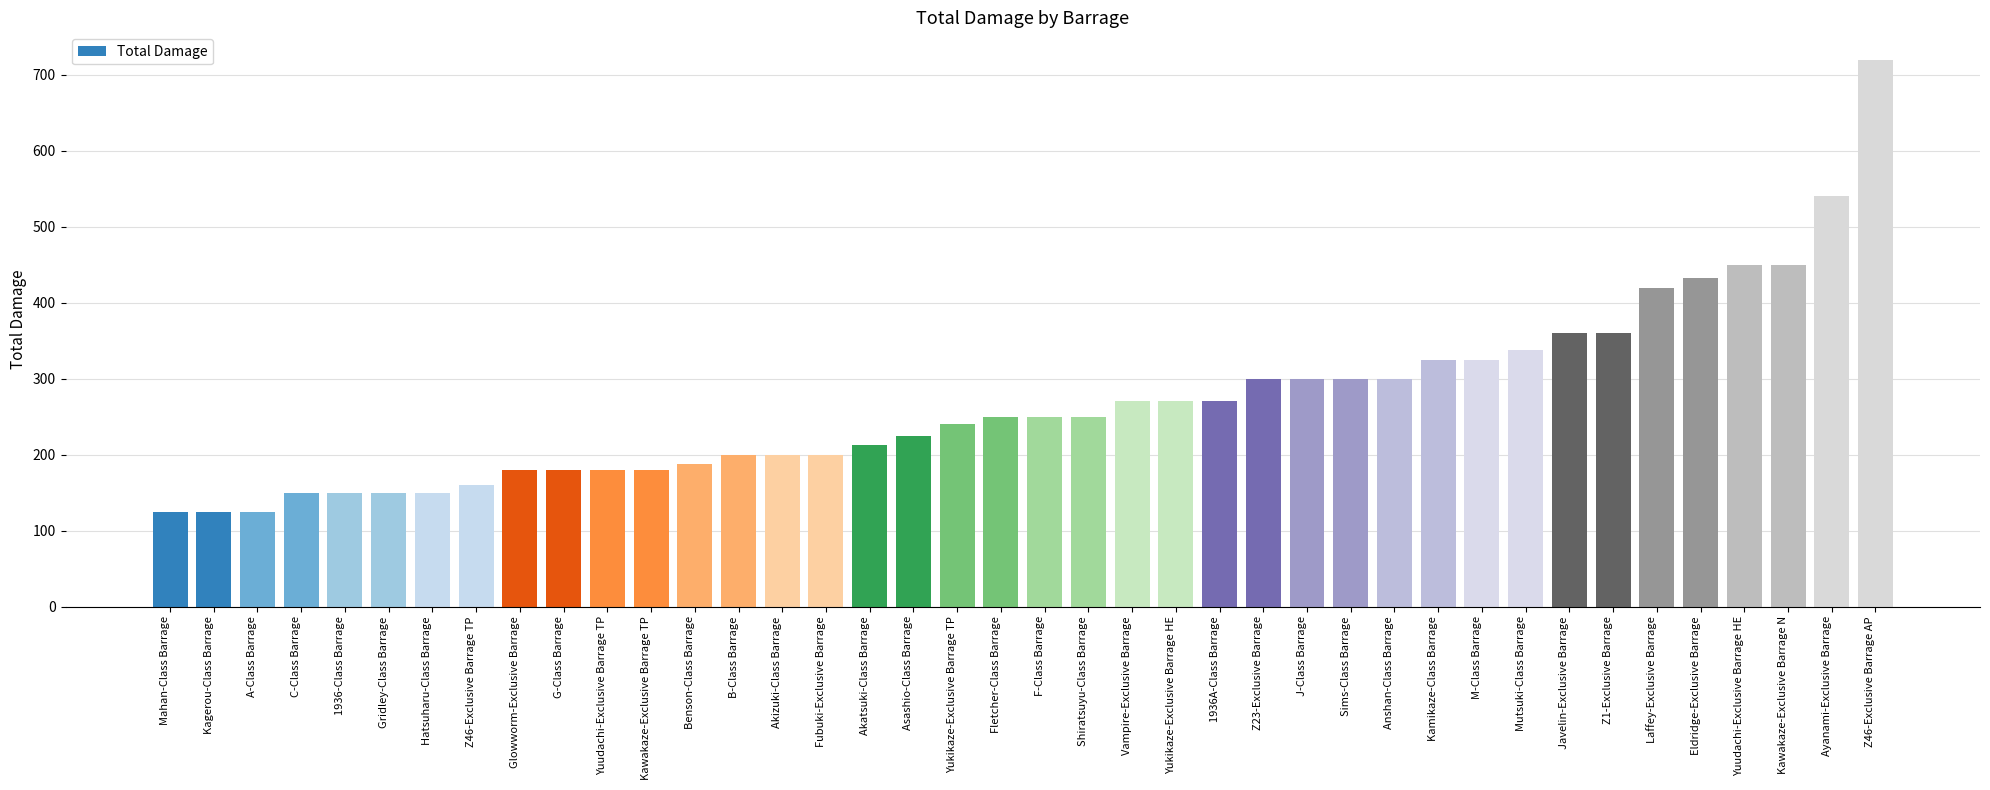

What is the sum of all values?

10799.5